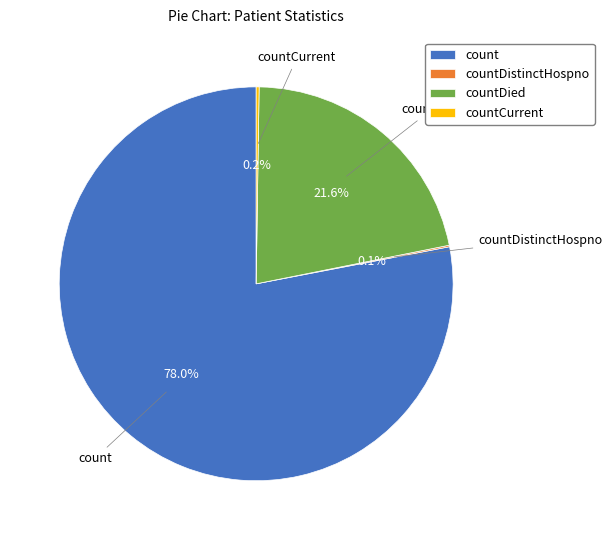

Between countDied and count, which is larger?

count